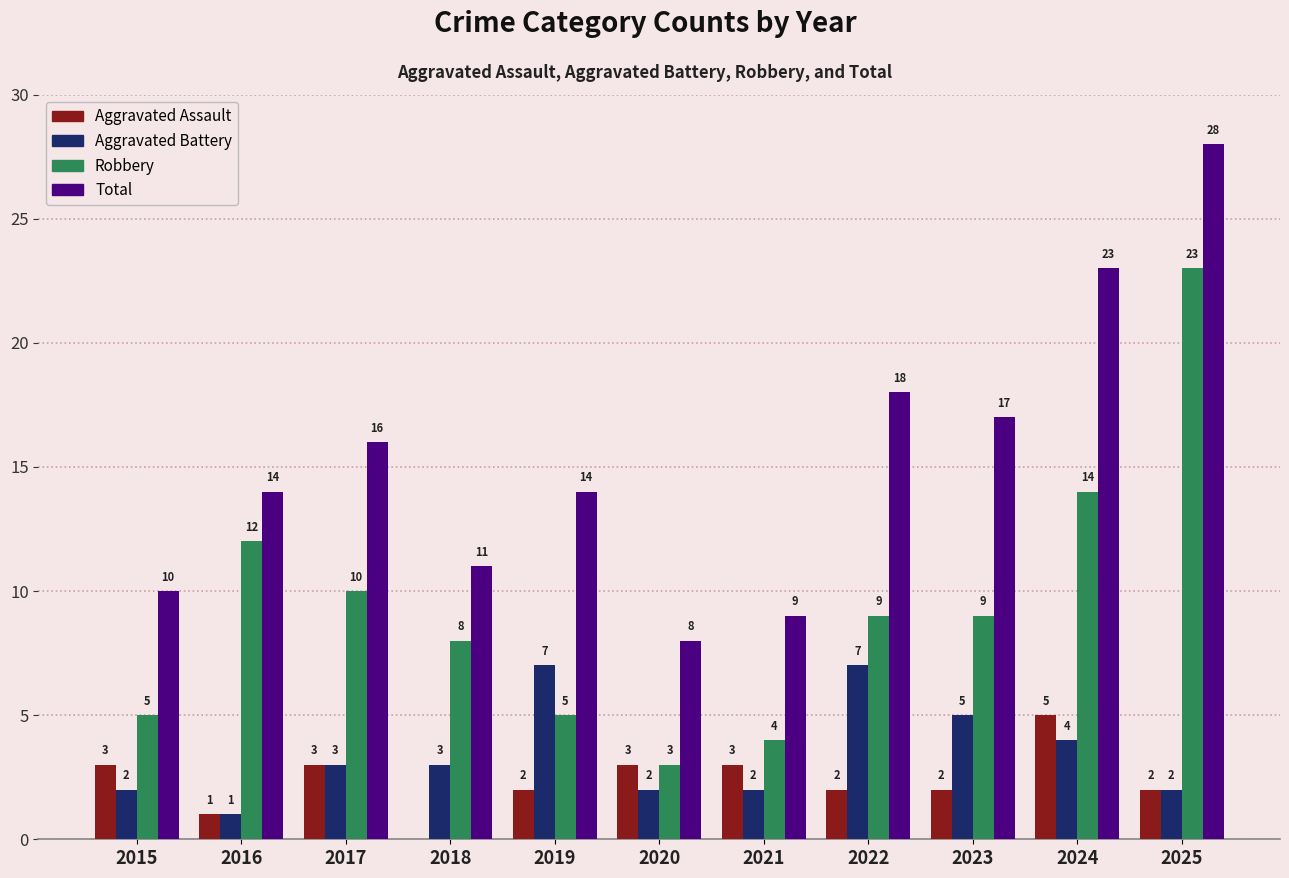

Is the value of Robbery at 2021 greater than the value of Aggravated Assault at 2025?

Yes